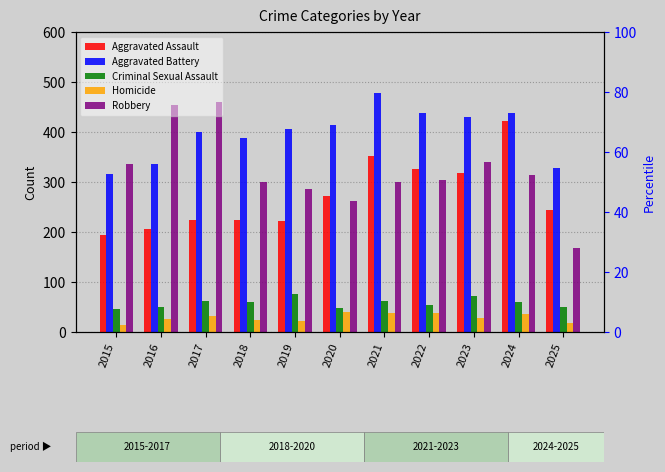

At which category is the sum across all series the highest?

2024